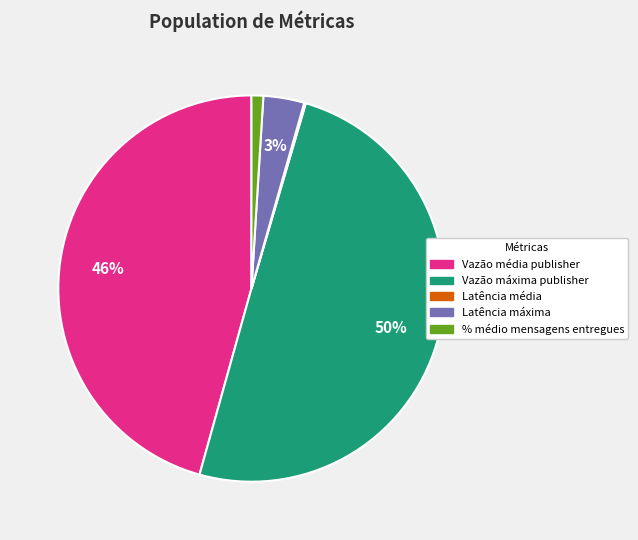

To the nearest percent, what is the difference between the Latência máxima and % médio mensagens entregues slice percentages?

2%